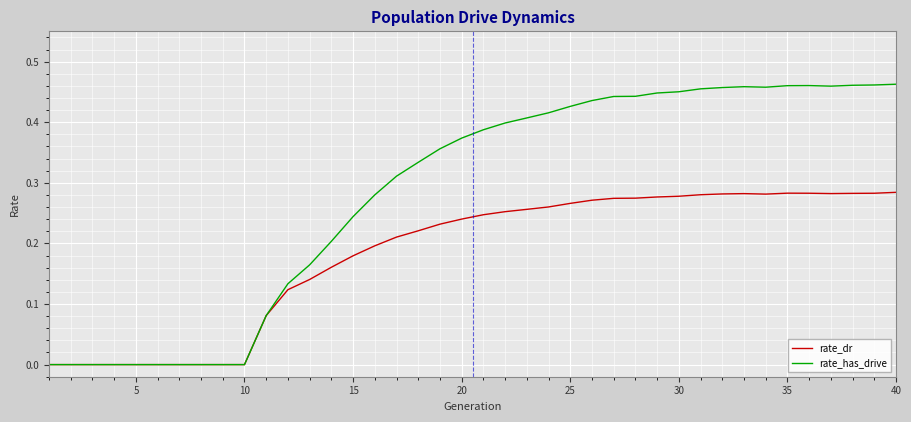

How many rate_dr values are between 0 and 1?

40